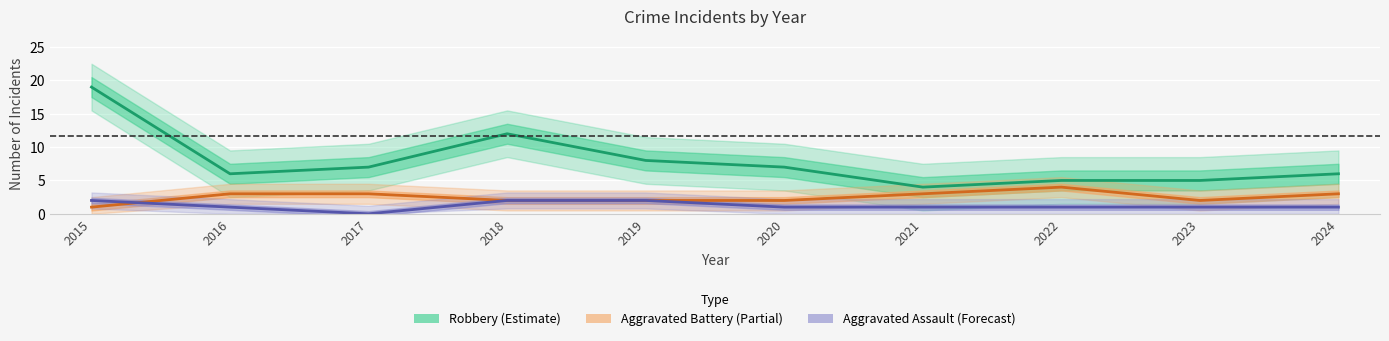

True or false: Aggravated Battery (Partial) and Robbery (Estimate) intersect in this chart.

False